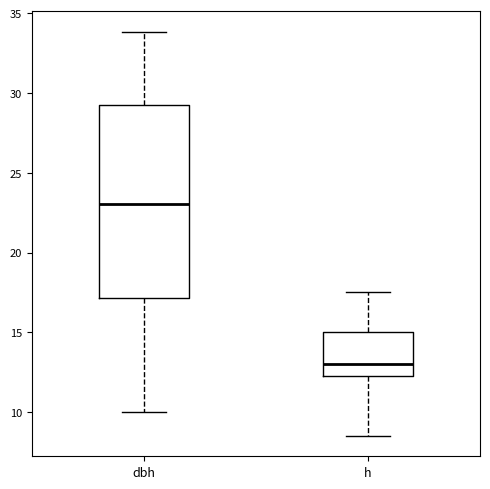

Comparing the boxes themselves (not the whiskers), which one is the tallest?

dbh